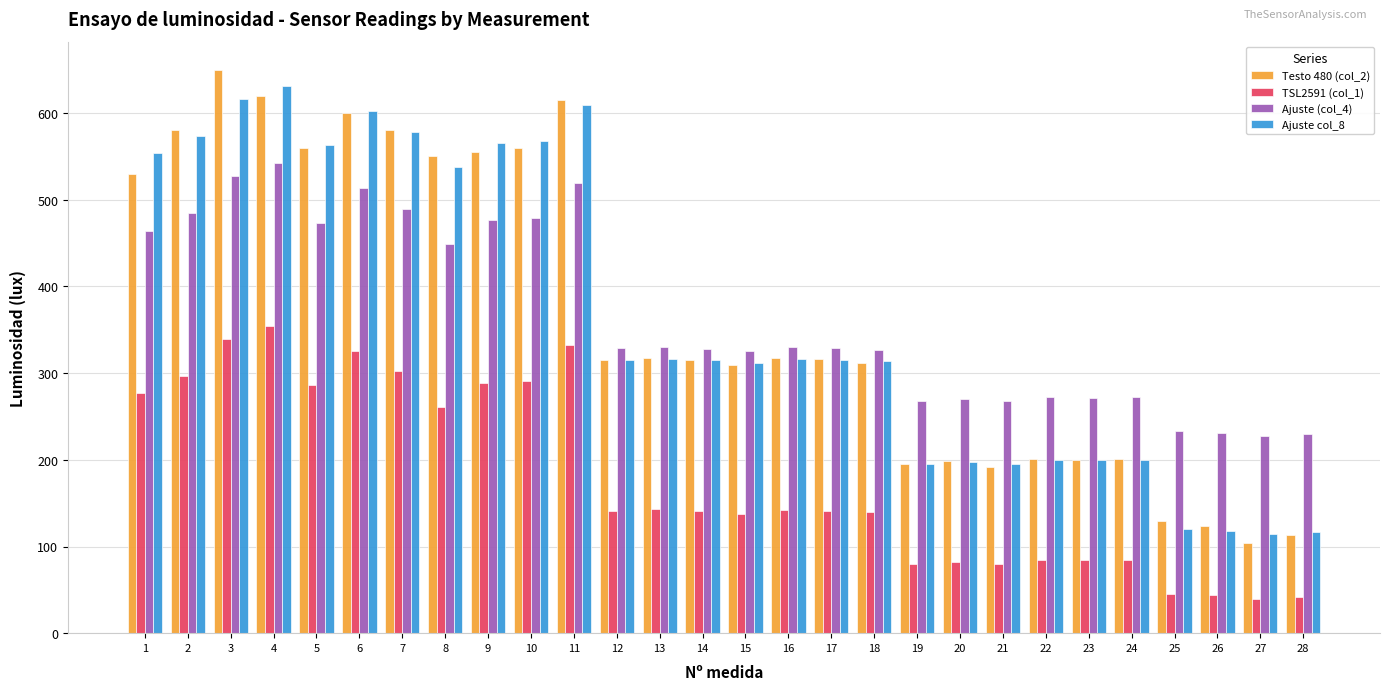

What is the value of the TSL2591 (col_1) bar at the 2nd from the left?

297.2